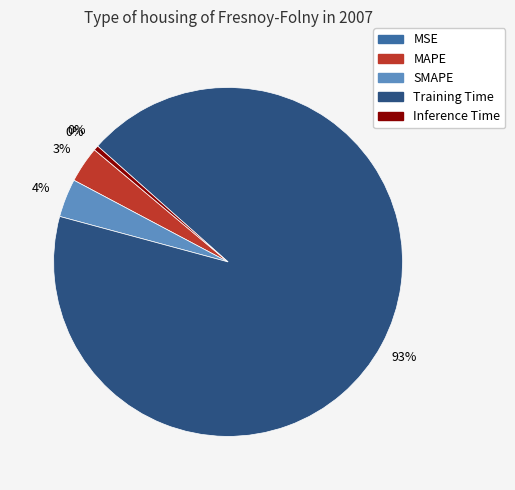

Is there any slice that represents more than half of the pie?

Yes